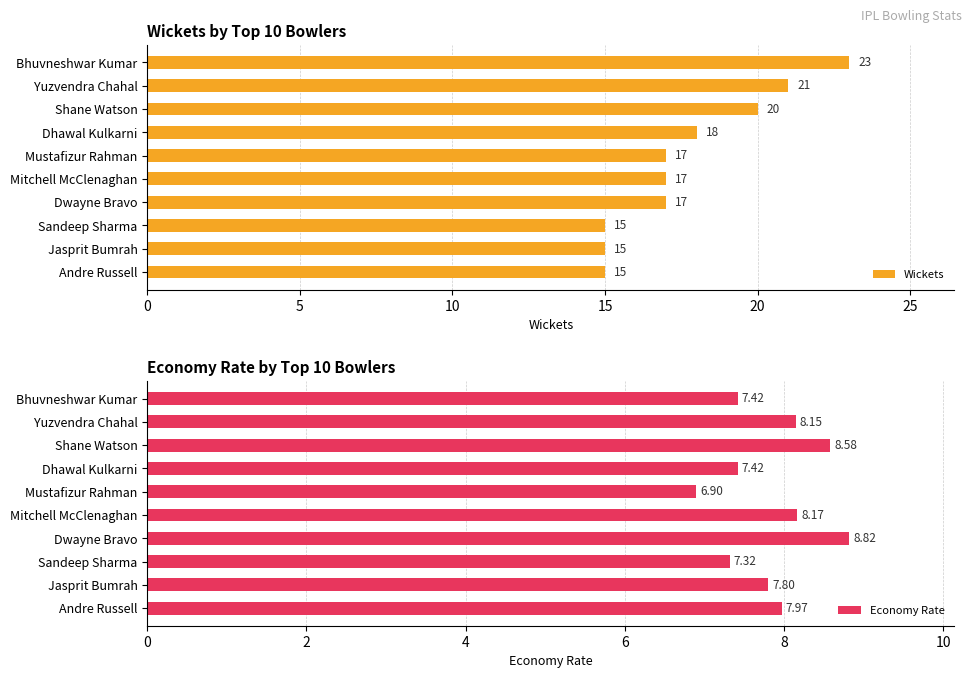

Reading left to right, what are all the values shown in this chart?

Wickets: 23.0	21.0	20.0	18.0	17.0	17.0	17.0	15.0	15.0	15.0
Economy Rate: 7.4	8.2	8.6	7.4	6.9	8.2	8.8	7.3	7.8	8.0